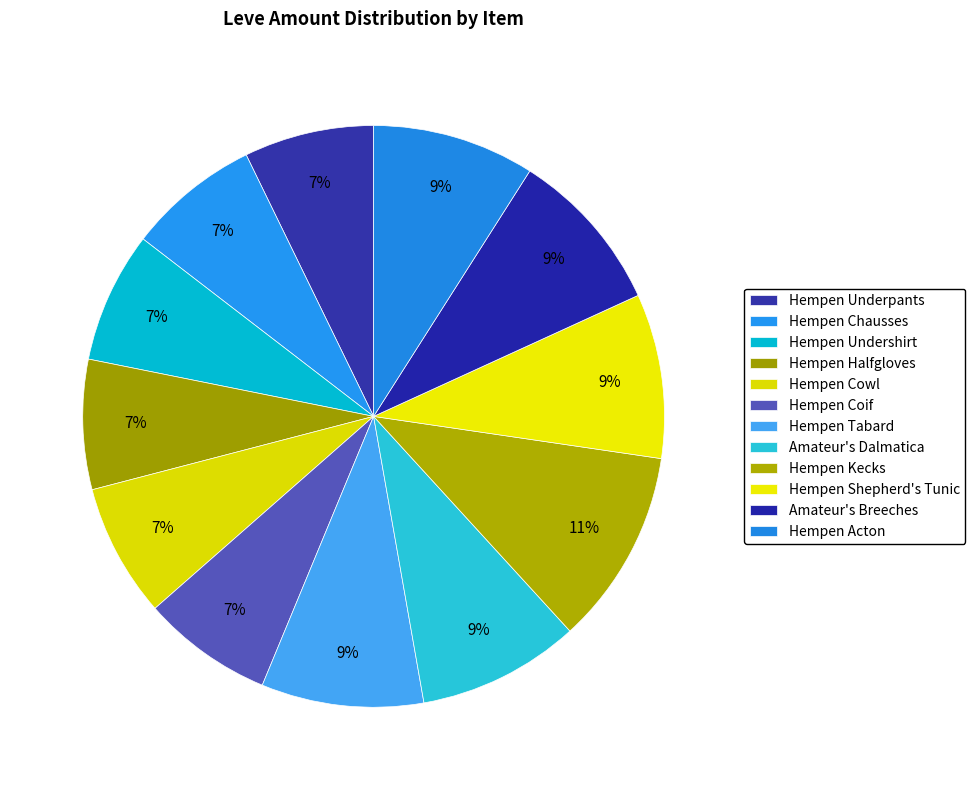

How many segments does this pie chart have?

12